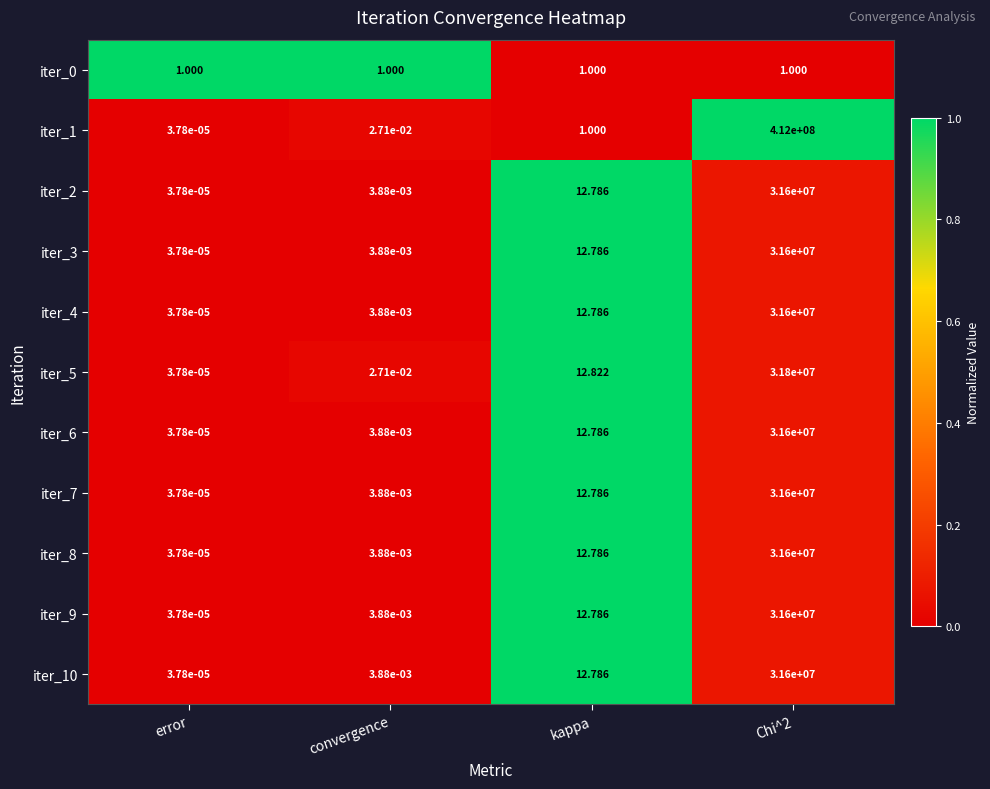

Which category has the lowest value in the iter_1 series?

error